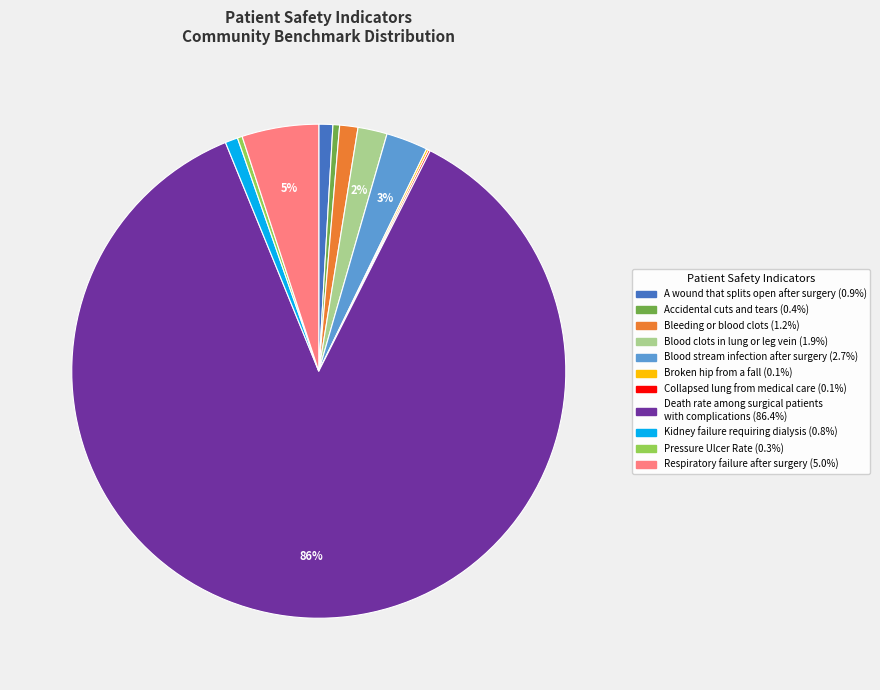

To the nearest percent, what is the average slice percentage?

9%